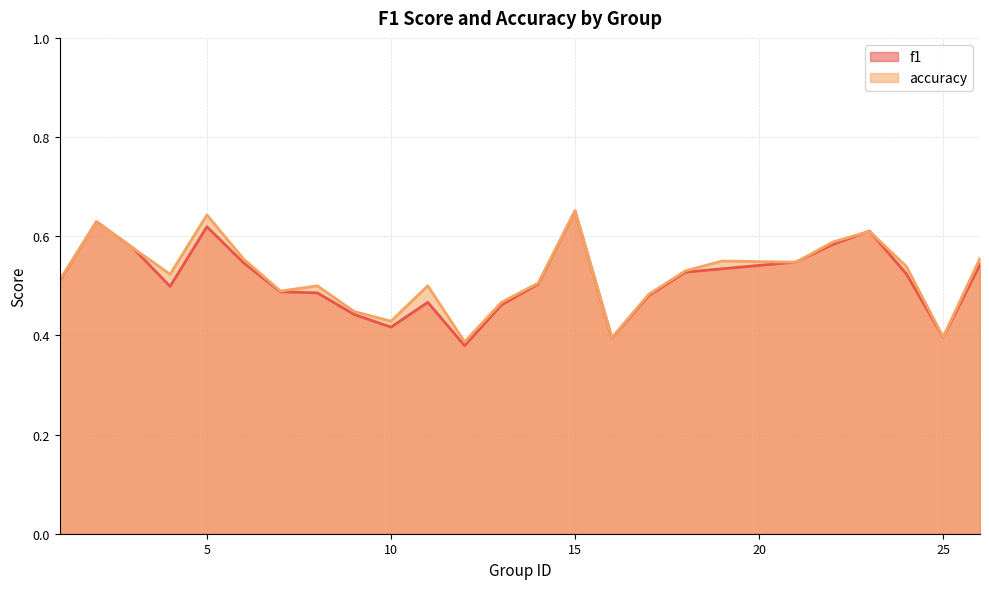

What is the sum of all accuracy values?

13.0